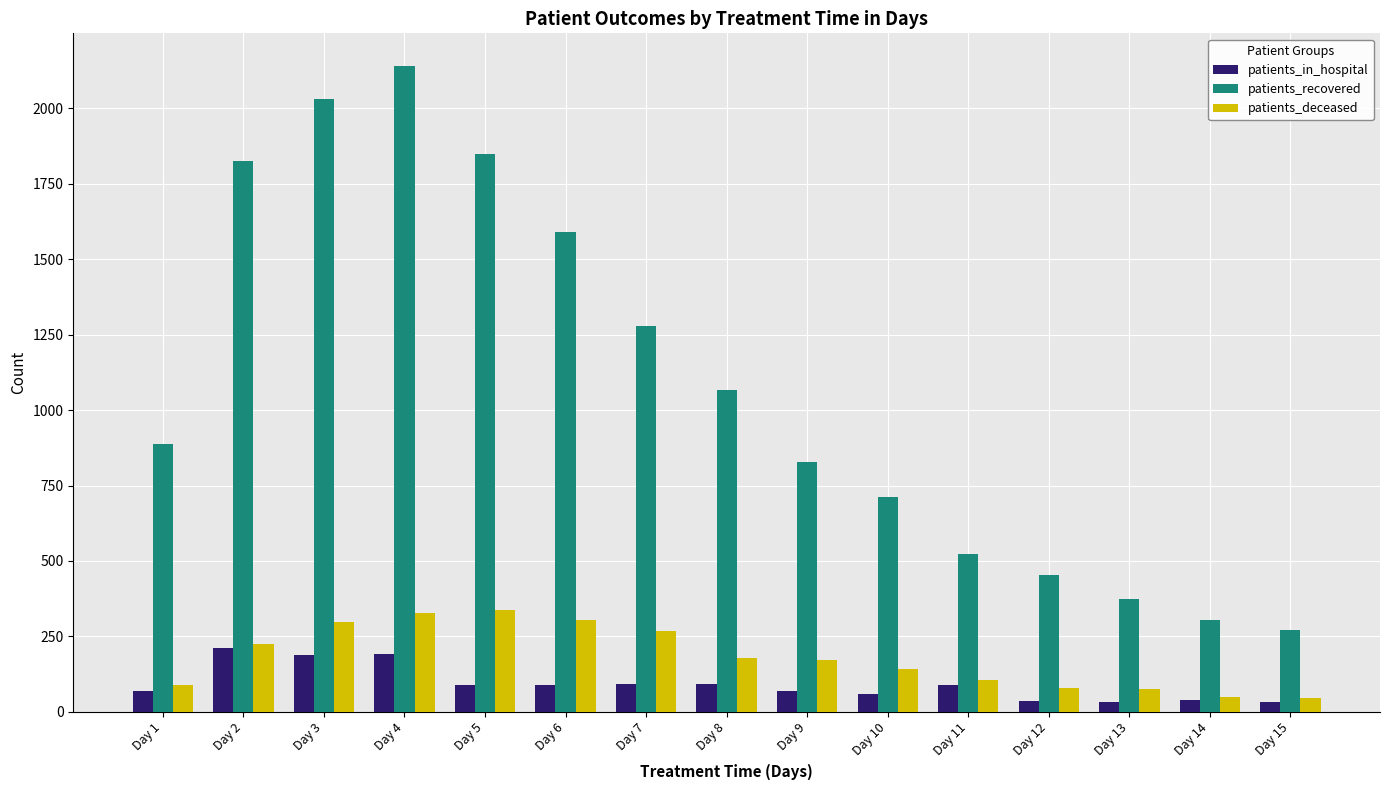

Which series has the largest total across all categories?

patients_recovered